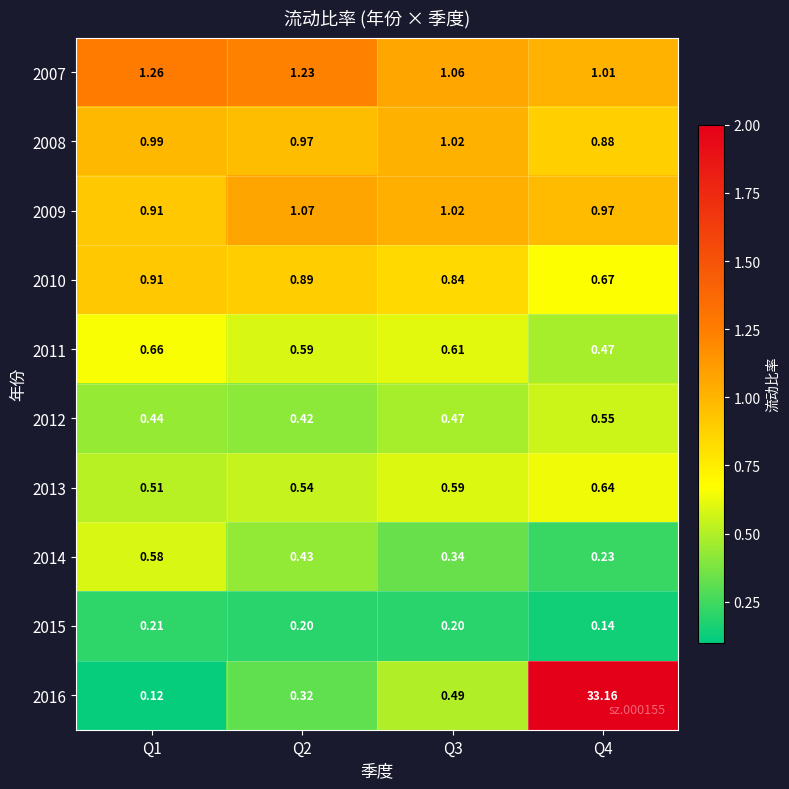

Is the value of 2011 at Q1 greater than the value of 2016 at Q1?

Yes